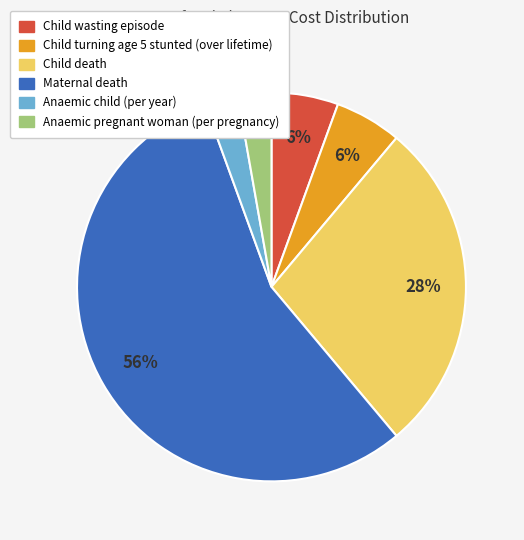

Is it true that Anaemic pregnant woman (per pregnancy) is 17% of the pie?

False